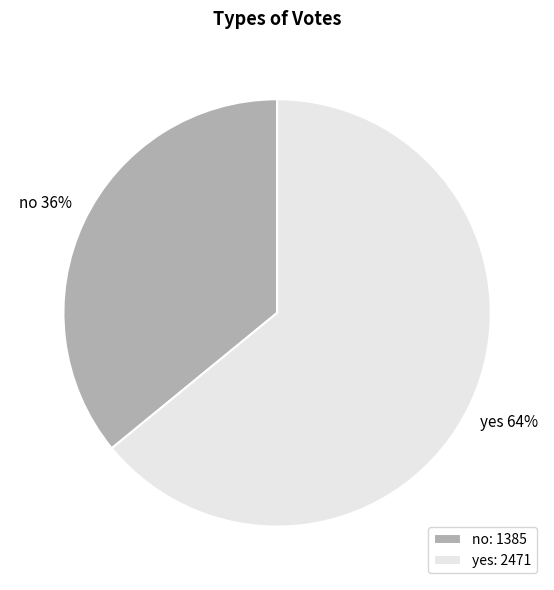

Which has a higher value, no or yes?

yes